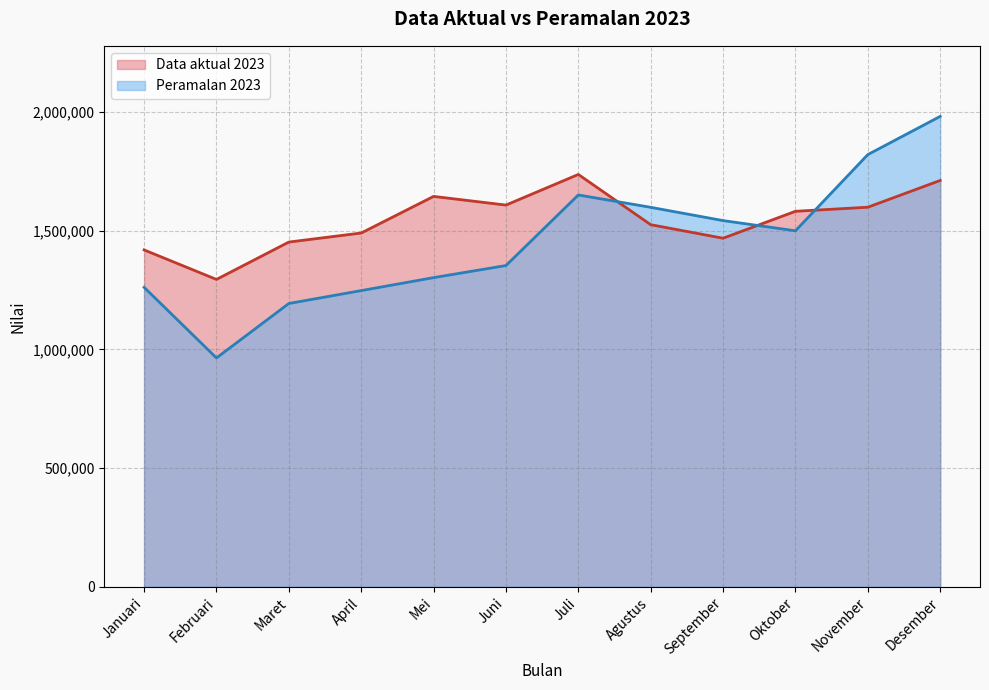

Between which two adjacent categories do Peramalan 2023 and Data aktual 2023 first intersect?

Juli and Agustus